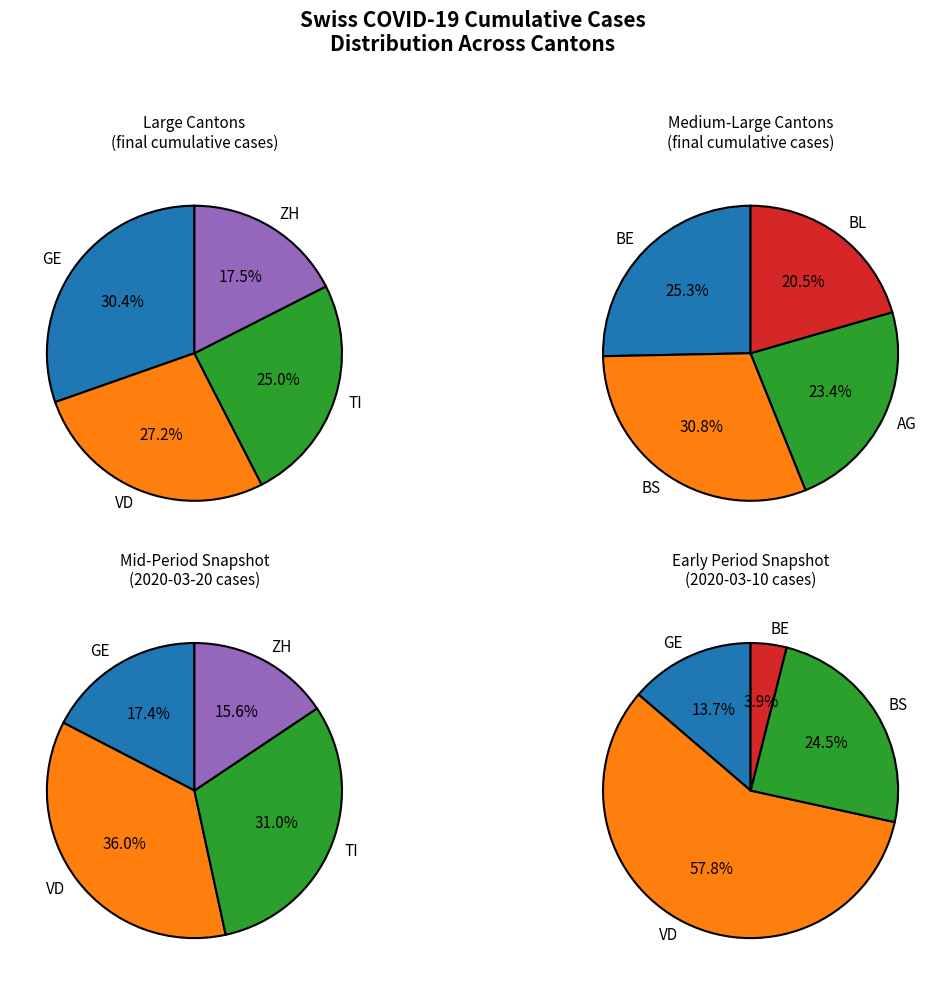

True or false: 15 accounts for 8% of the total.

False